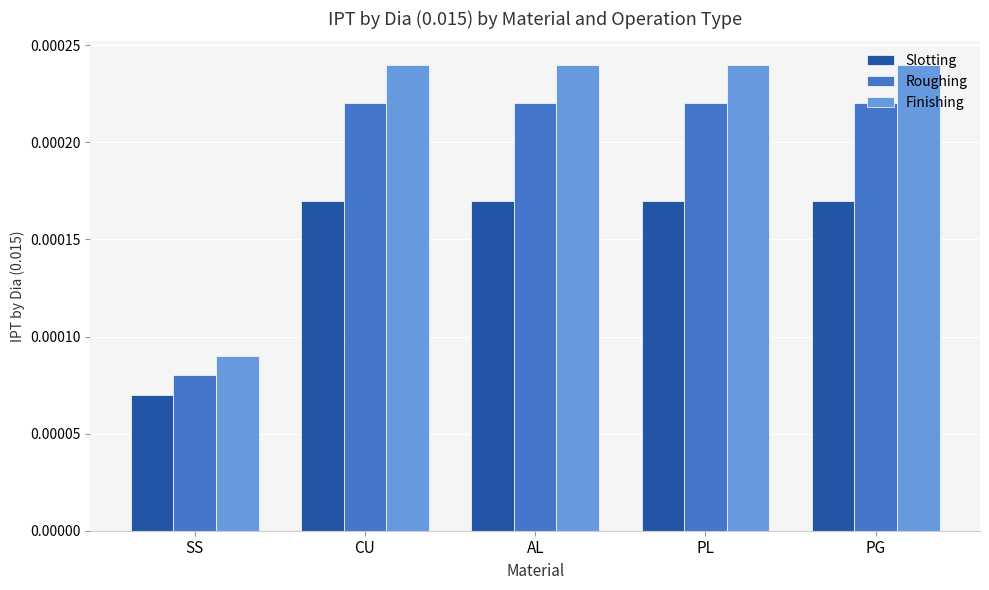

At which label does Roughing reach its minimum?

SS